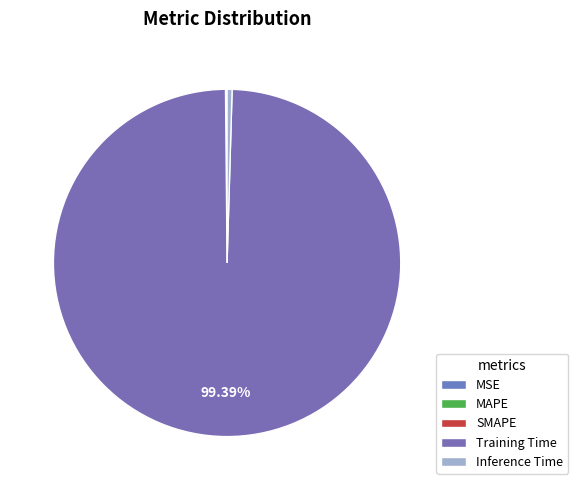

Rank the categories by value from lowest to highest.

MSE, MAPE, SMAPE, Inference Time, Training Time